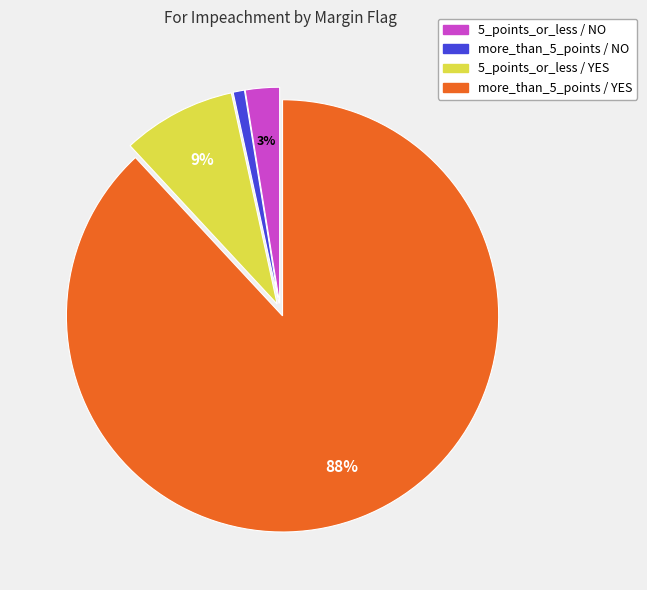

What is the largest slice in the pie chart?

more_than_5_points / YES